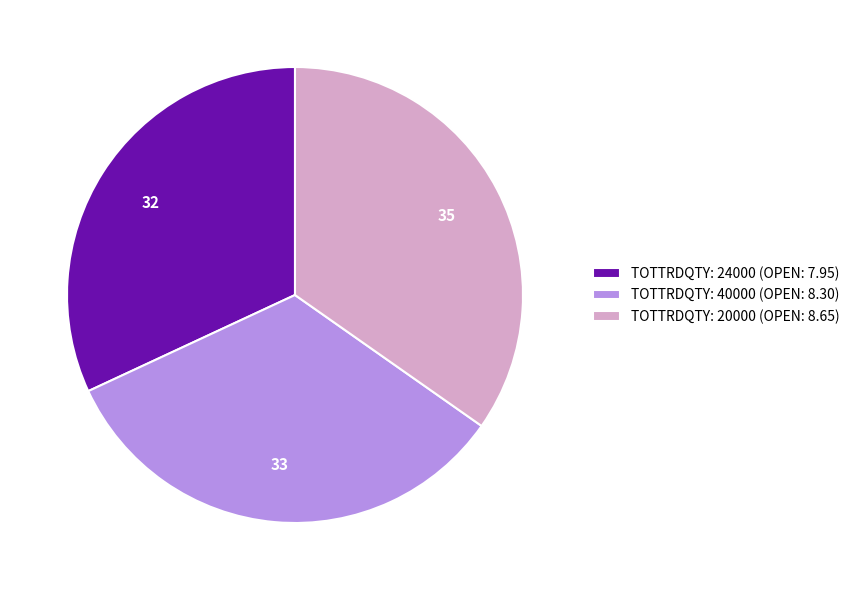

Do TOTTRDQTY: 24000 (OPEN: 7.95) and TOTTRDQTY: 40000 (OPEN: 8.30) together represent more than half of the pie?

Yes